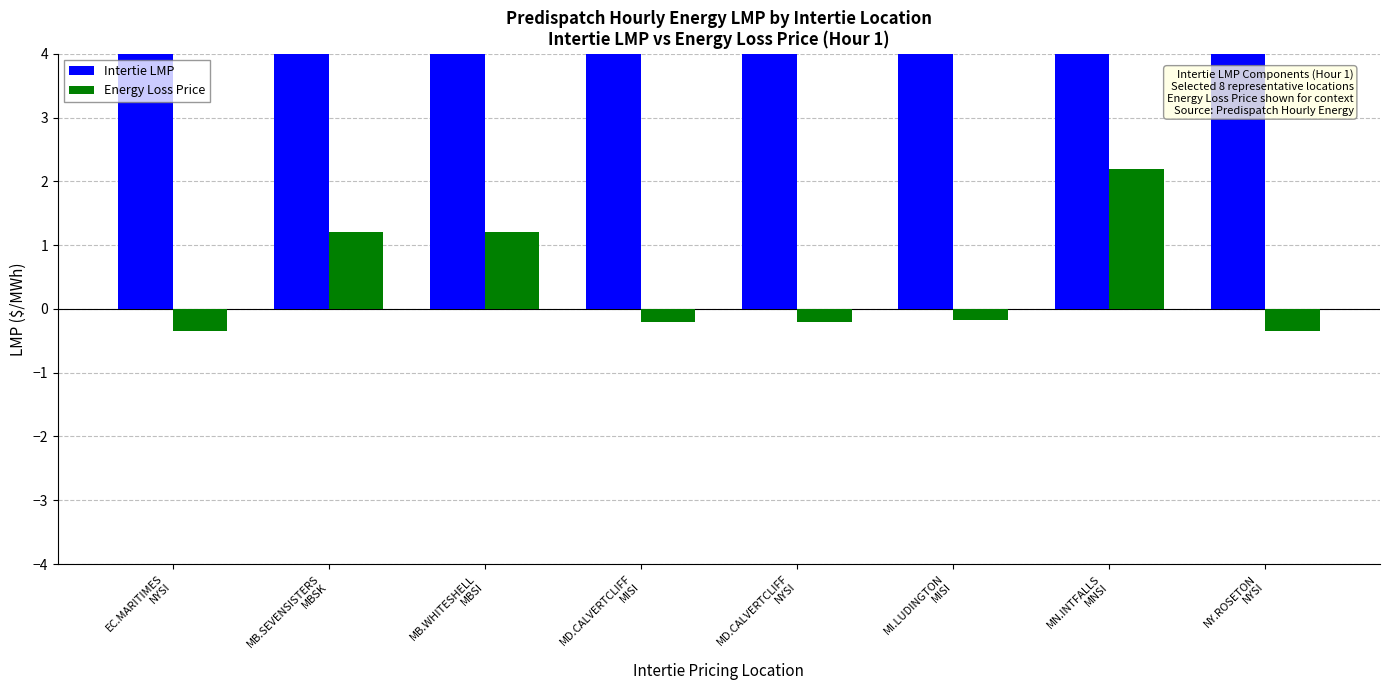

At which label is Intertie LMP closest to 37?

MI.LUDINGTON
MISI